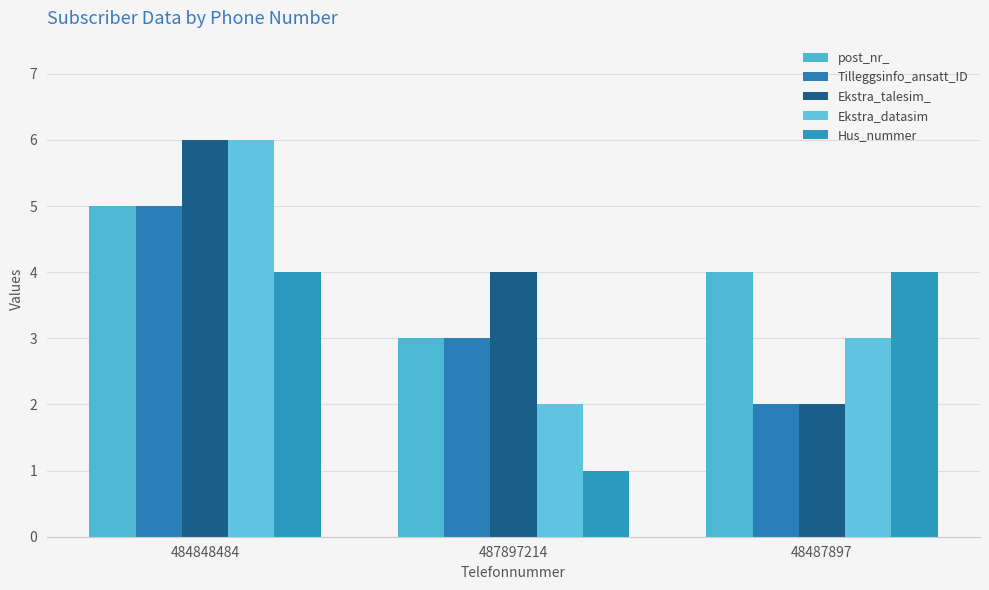

How many data points in Hus_nummer are less than 4?

1